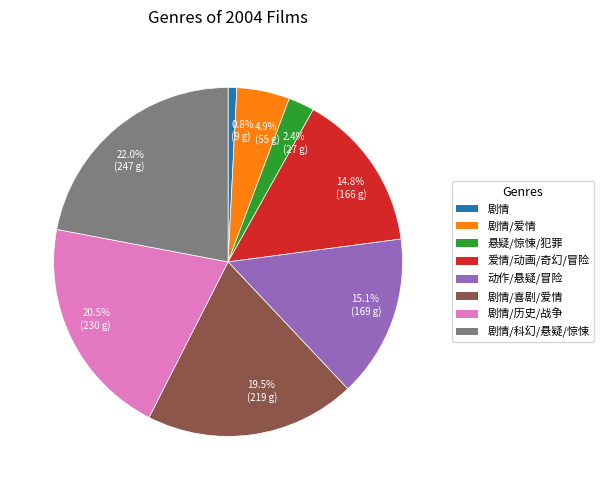

Is there a majority slice in this chart?

No